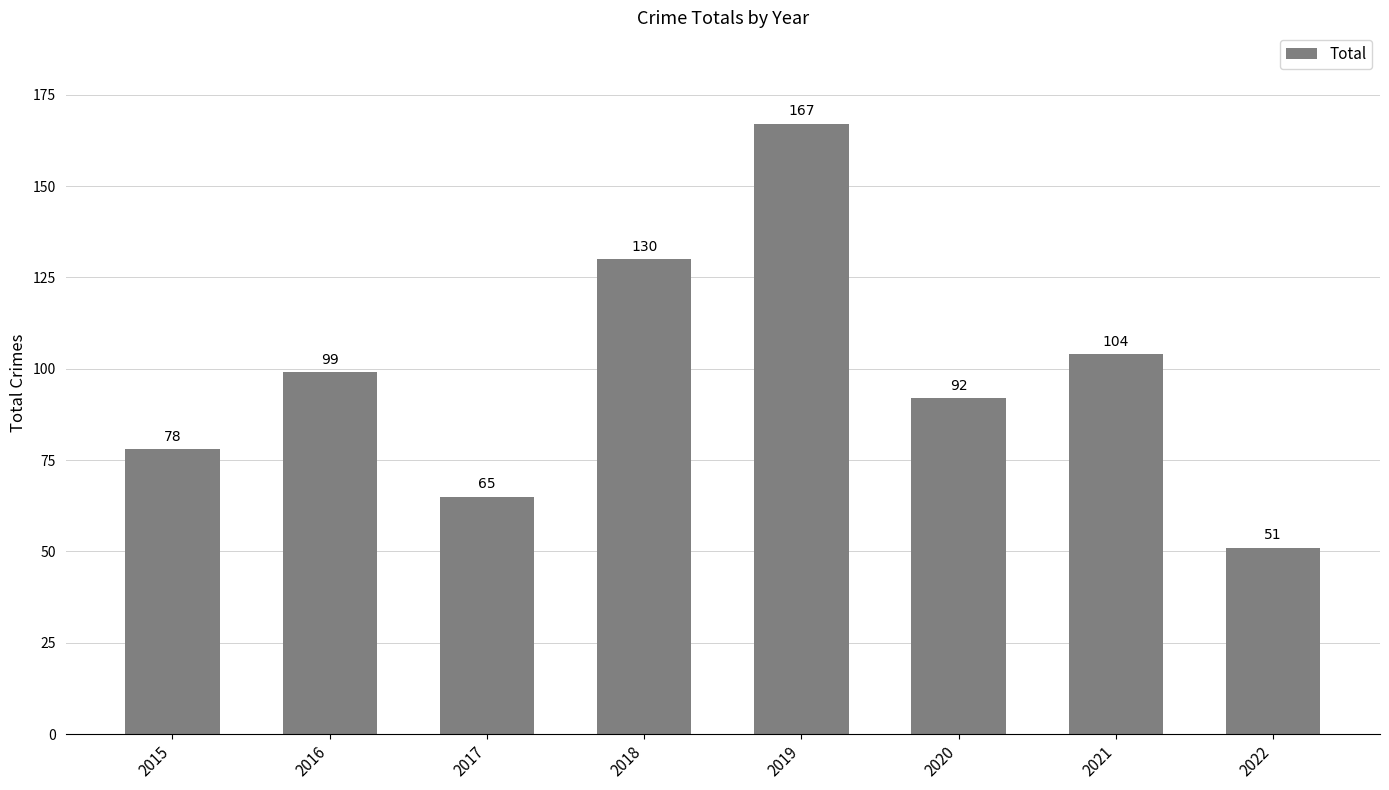

The chart shows a value of 99 at 2016. True or false?

True